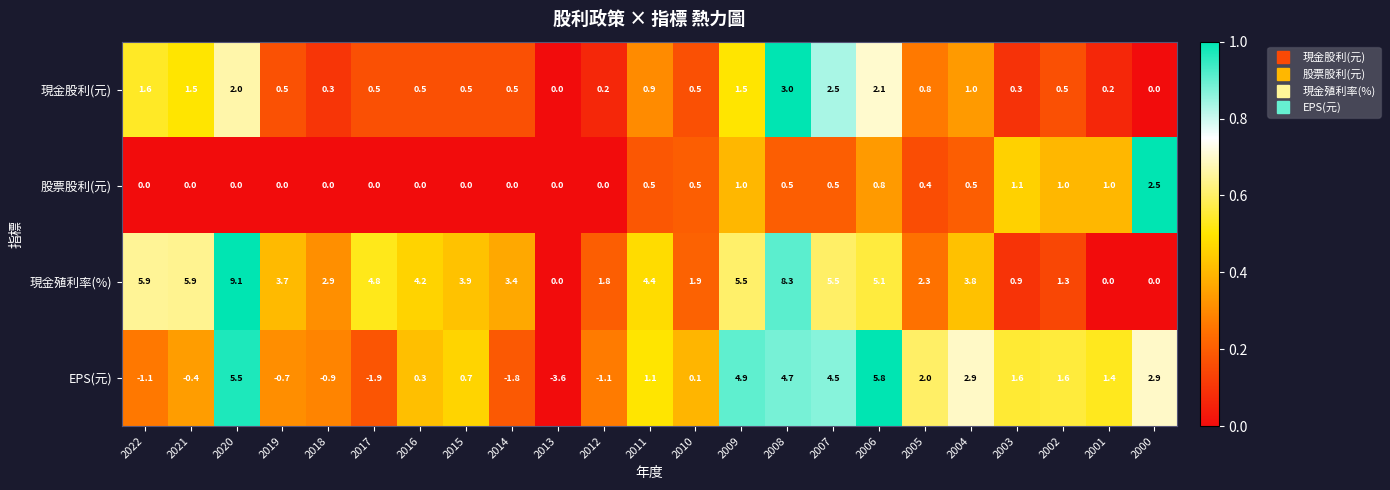

At 2008, list the series in order from largest to smallest.

現金殖利率(%), EPS(元), 現金股利(元), 股票股利(元)